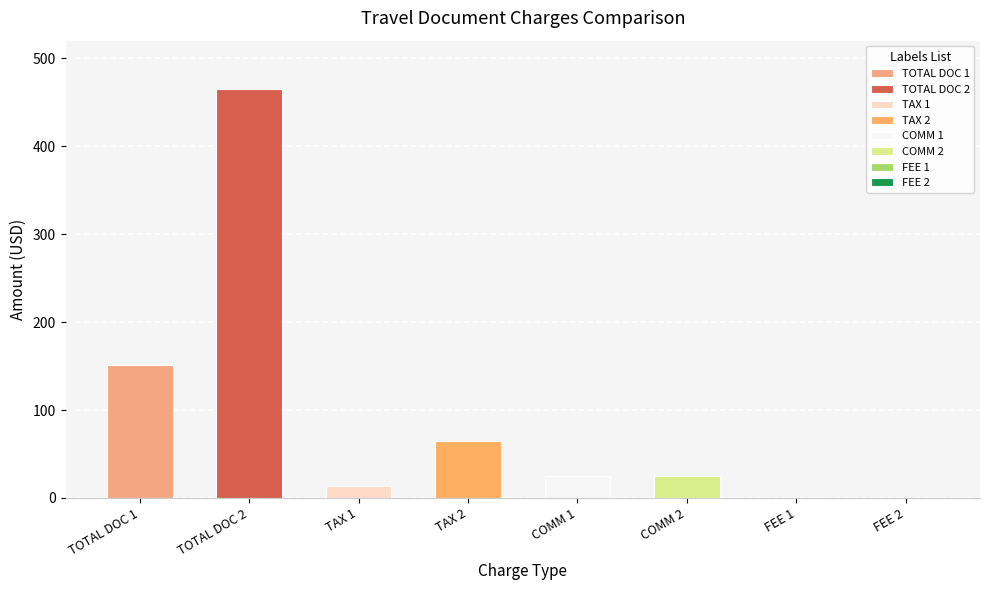

At which label does the data first exceed 25?

TOTAL DOC 1